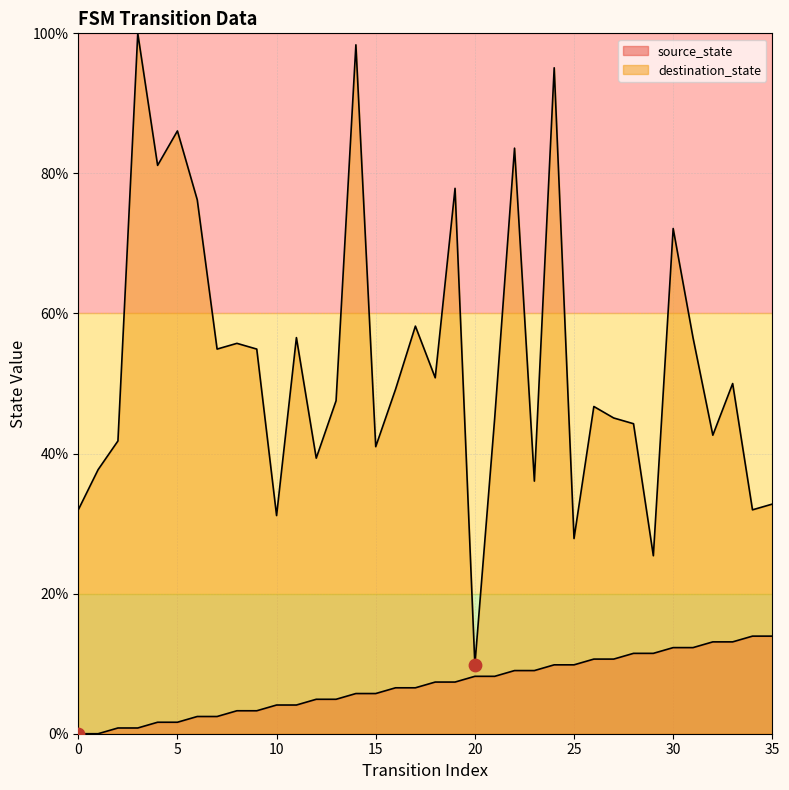

At which category is the sum across all series the highest?

24